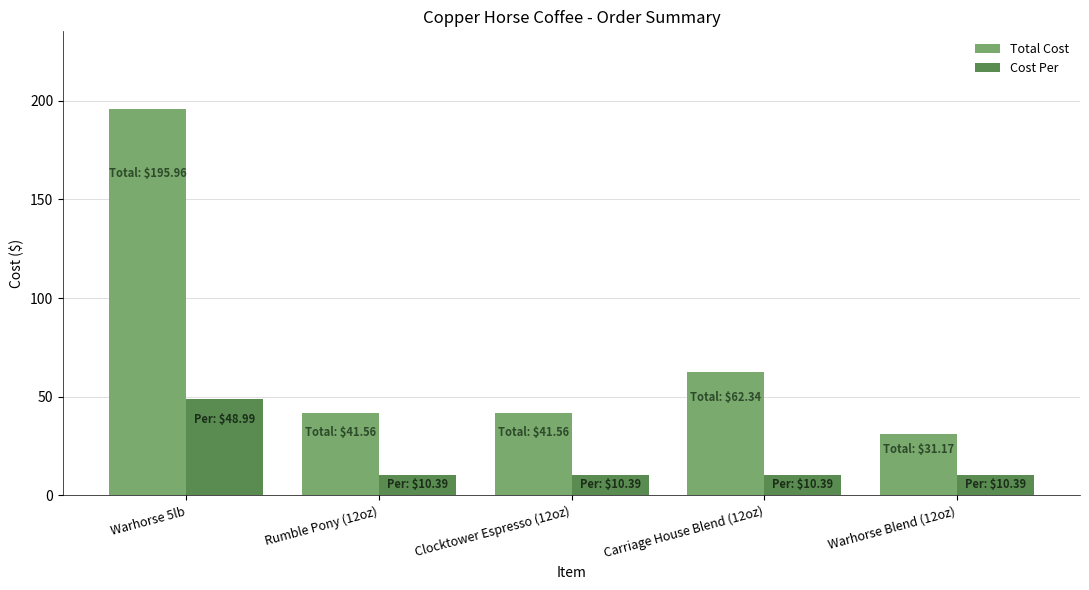

Where is Total Cost nearest to the value 113?

Carriage House Blend (12oz)